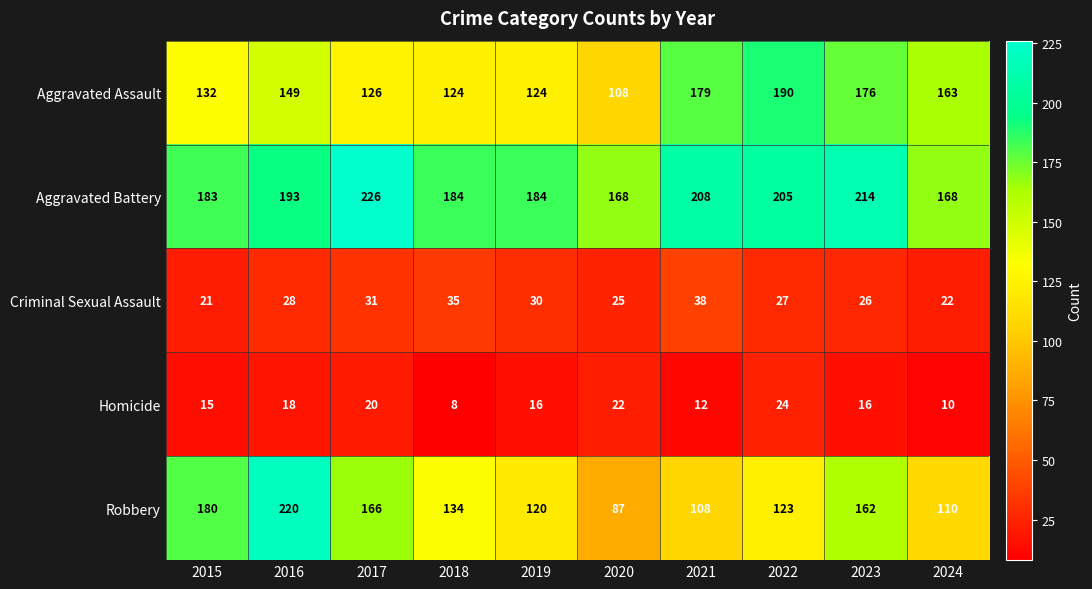

True or false: Criminal Sexual Assault has a value of 38 at 2021.

True